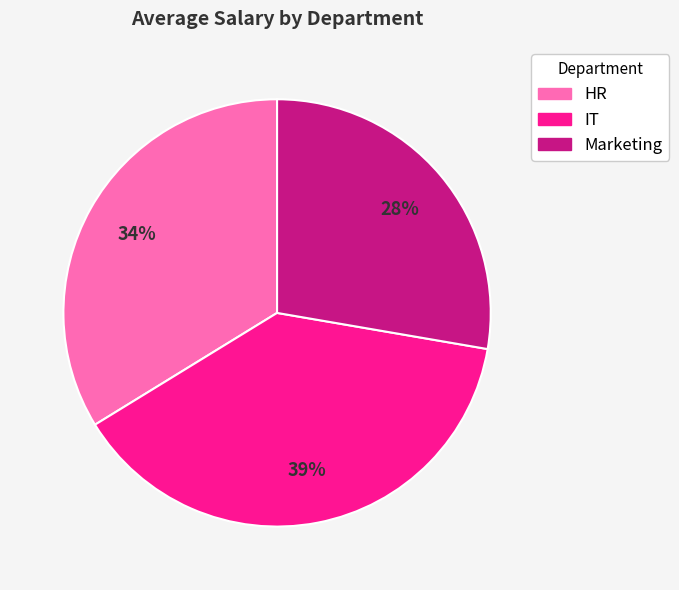

Is it true that Marketing is 13% of the pie?

False